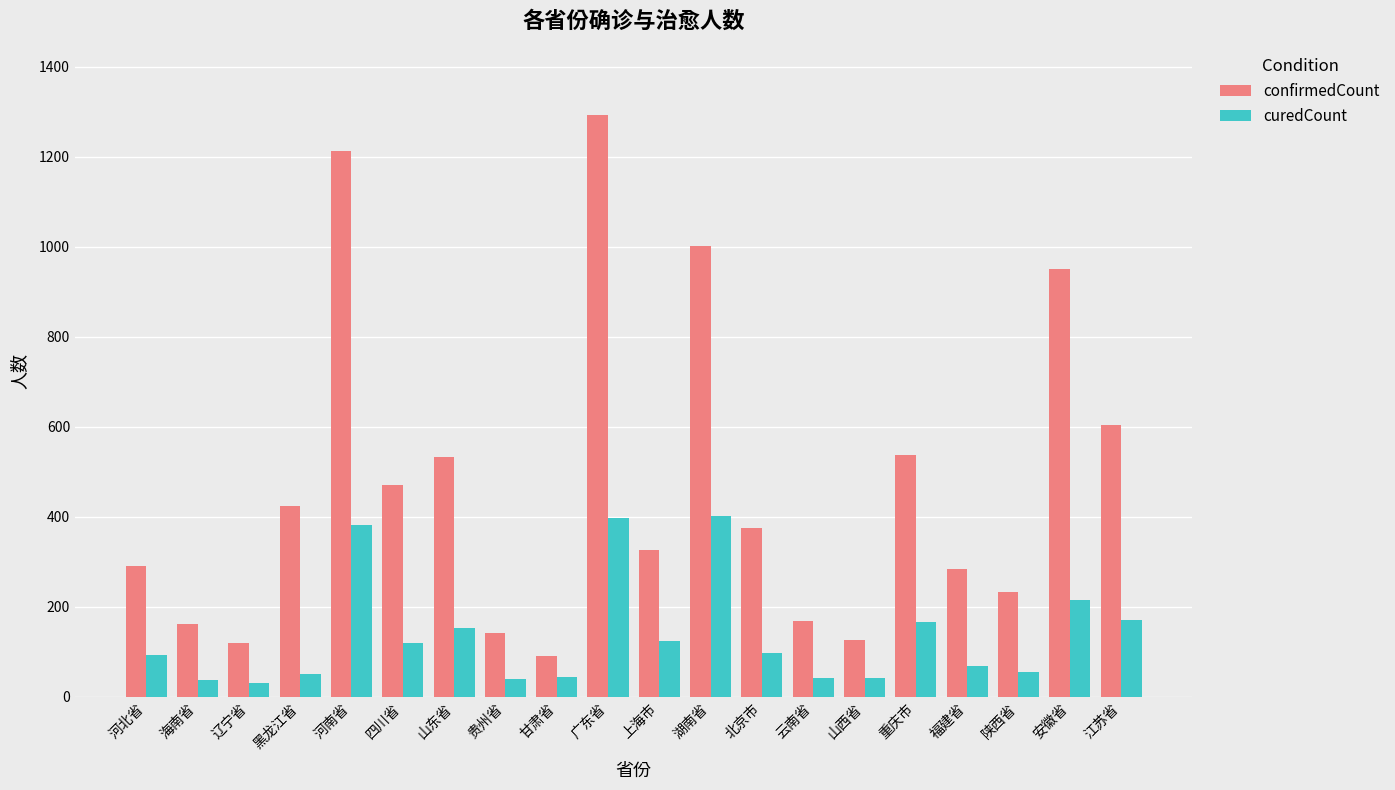

Which series has the largest range (max minus min)?

confirmedCount